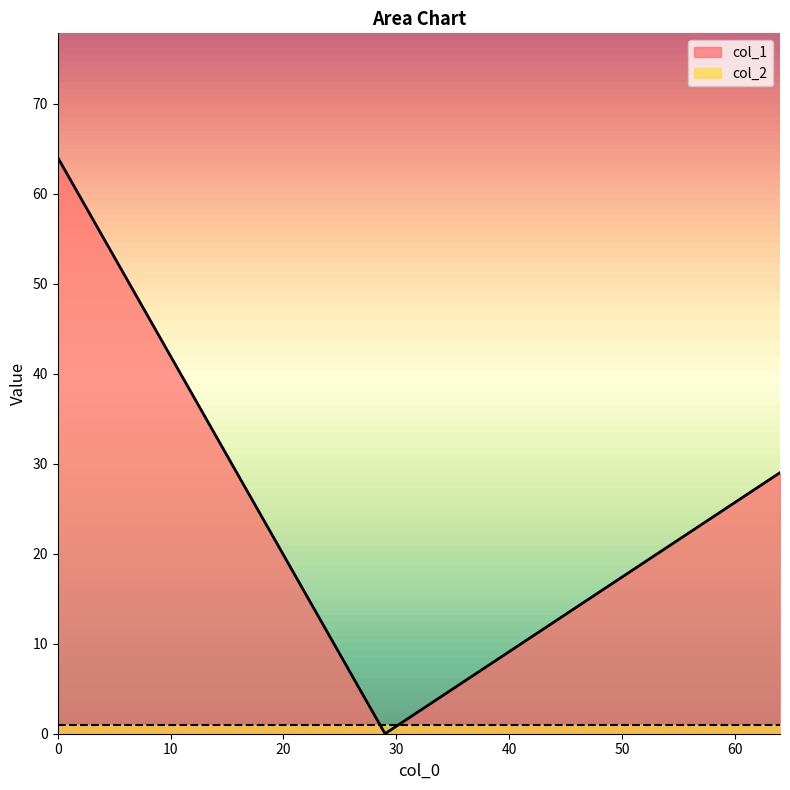

List the series in order of their peak value, lowest first.

col_2, col_1